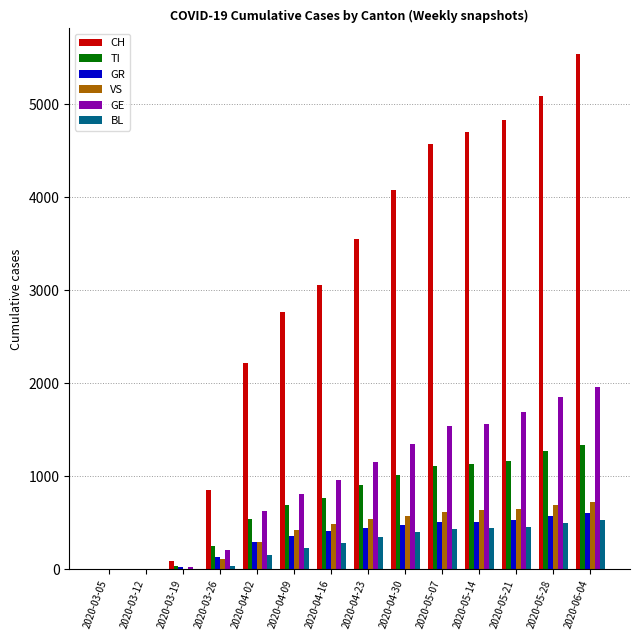

What is the sum of all VS values?

5771